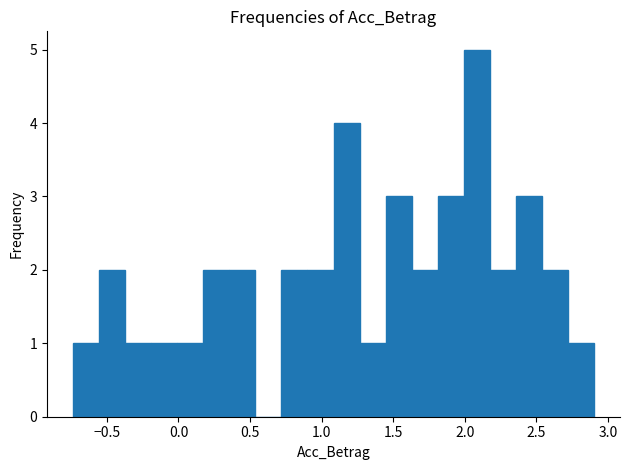

Read against the x-axis, roughly where is the centre of the tallest bar?

2.10